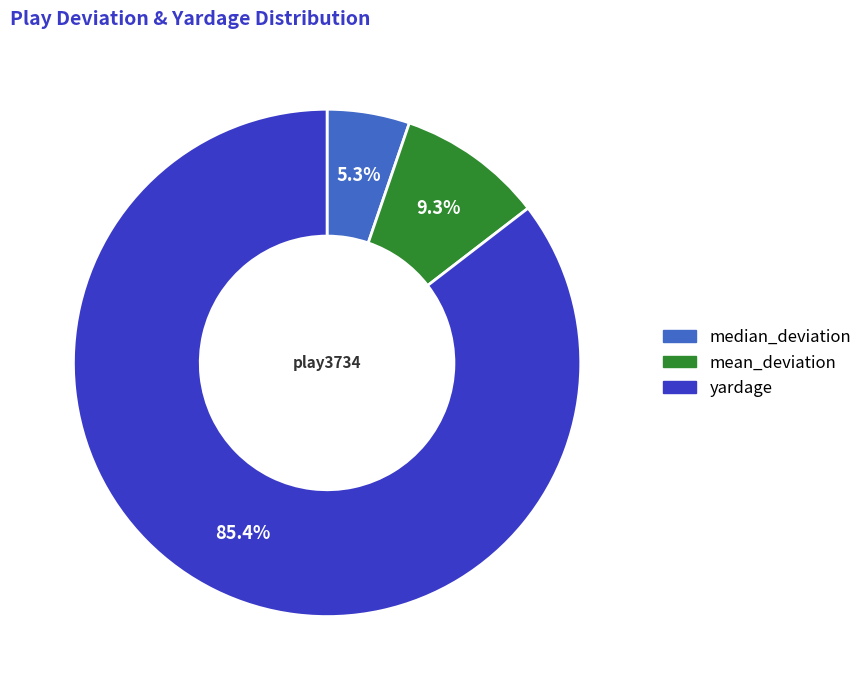

What is the smallest slice in the pie chart?

median_deviation